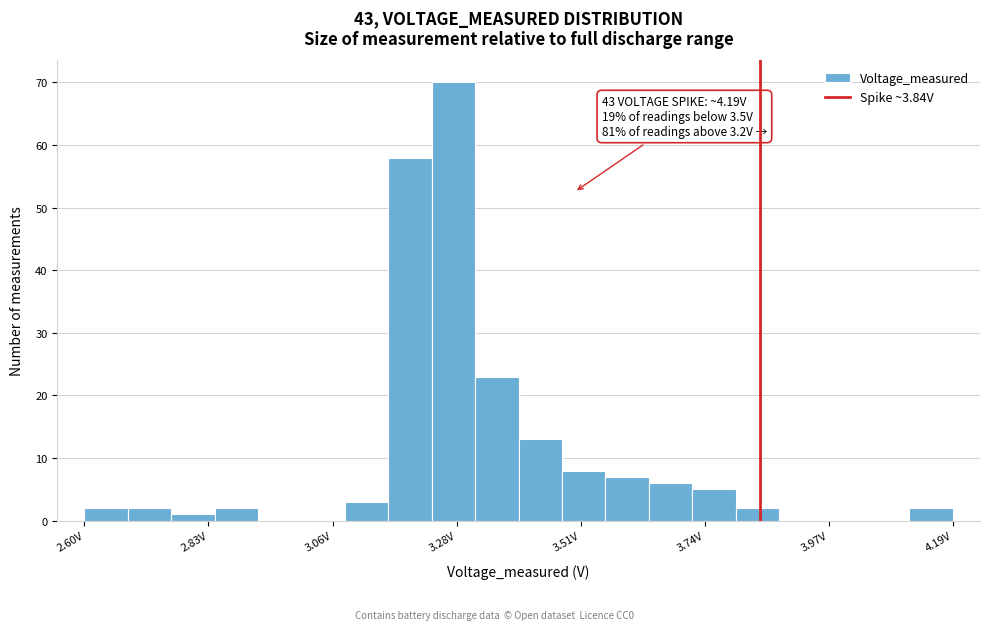

Read against the x-axis, roughly where is the centre of the tallest bar?

3.30